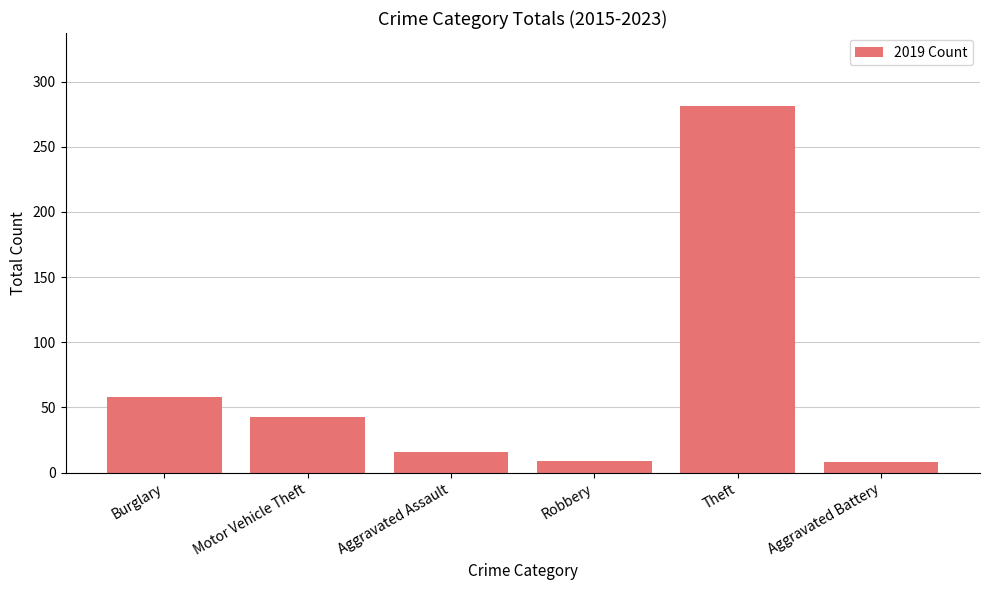

What is the label of the 3rd bar from the left?

Aggravated Assault